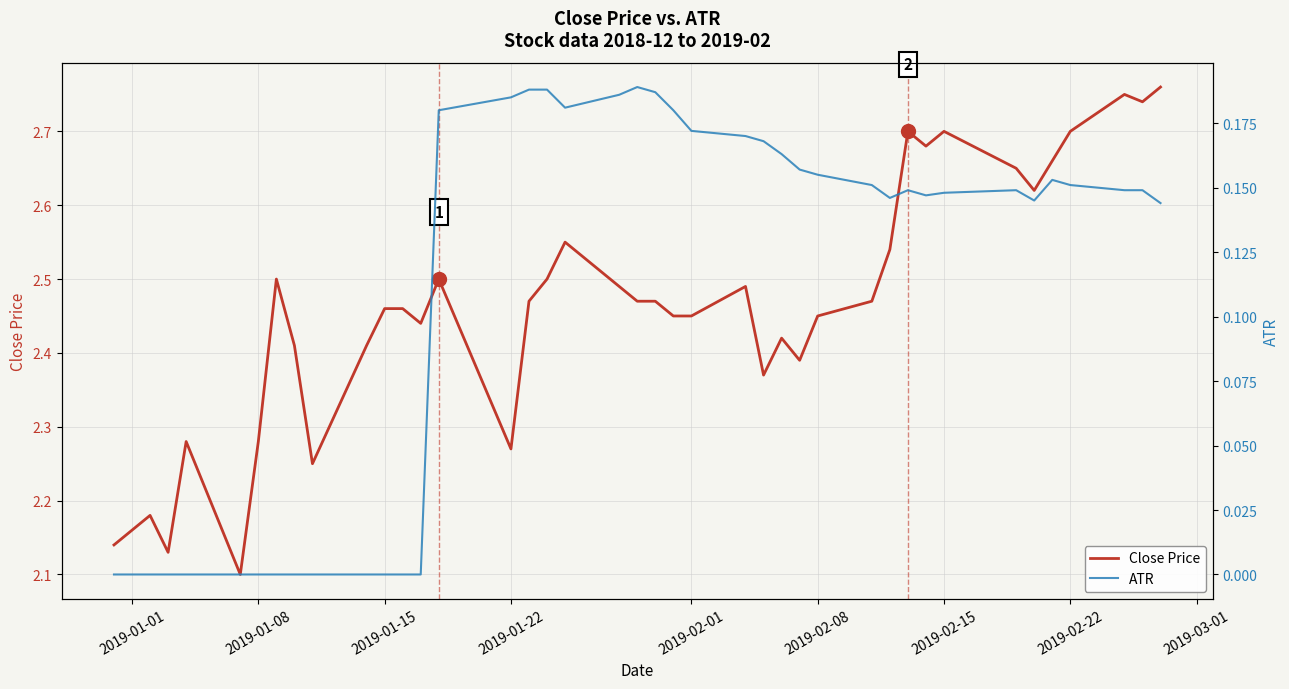

At 2019-03-01, list the series in order from largest to smallest.

Close Price, ATR